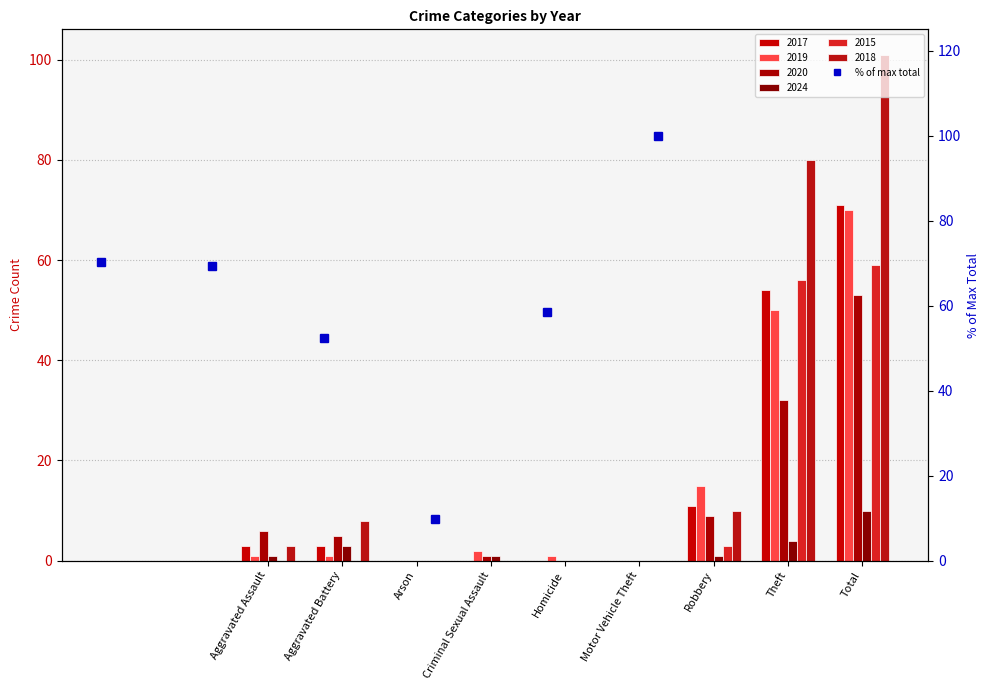

What is the label of the 3rd bar from the left?

Arson